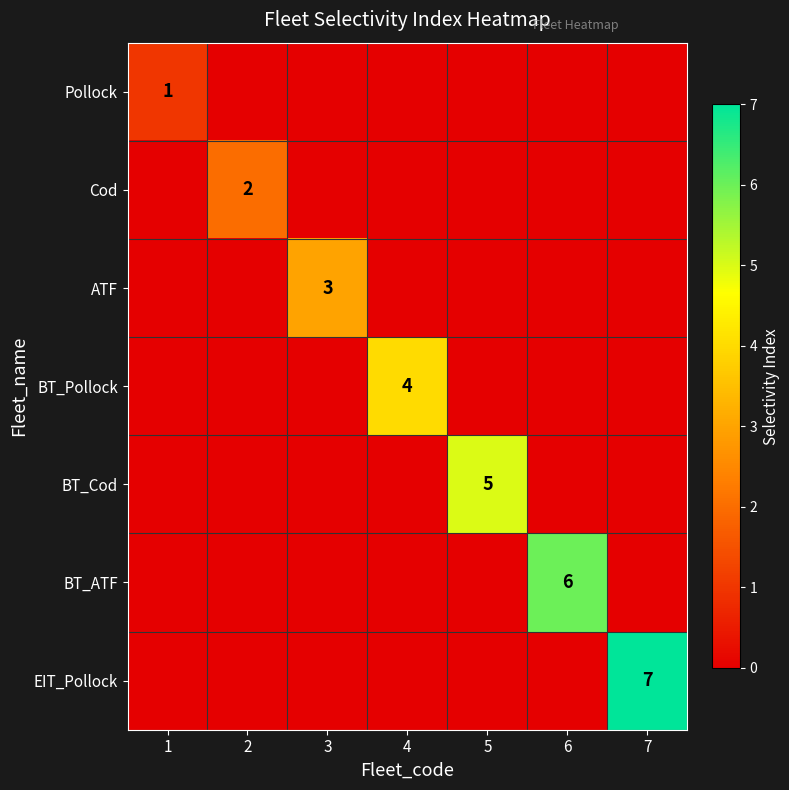

Is it true that BT_Pollock equals 4 at 4?

True